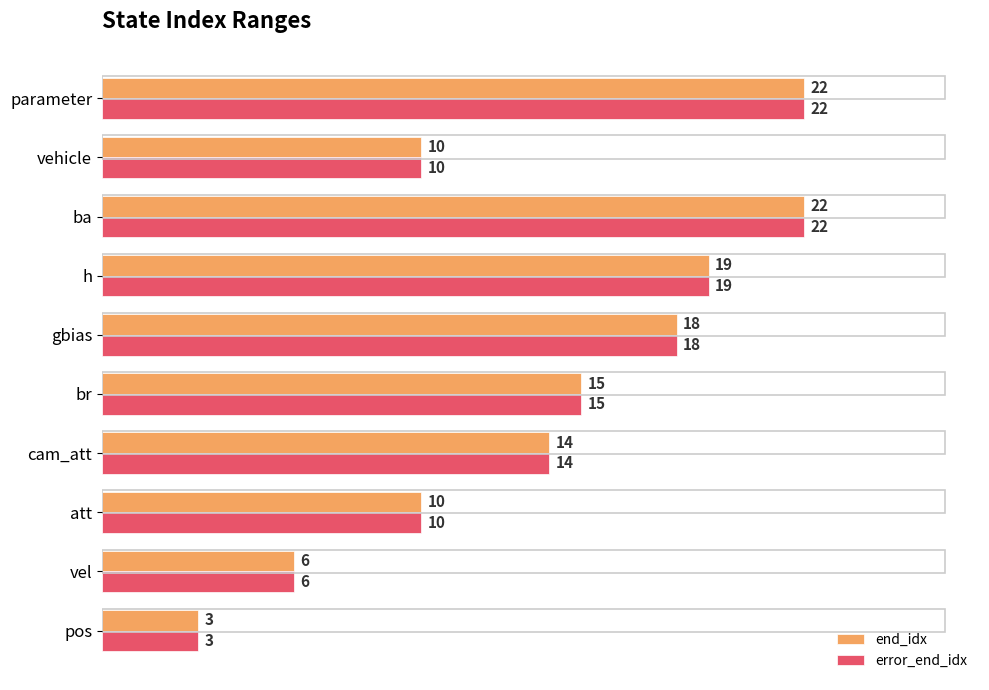

What value does the error_end_idx series have at parameter, to the nearest 10?

20